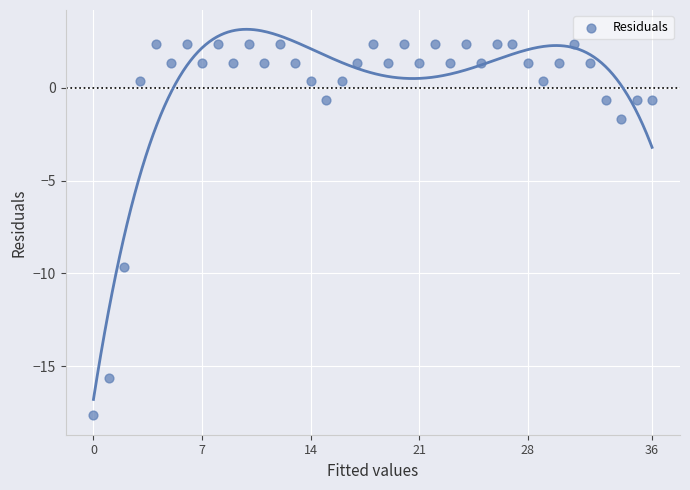

What Y value in the scatter plot is closest to -7?

-9.6